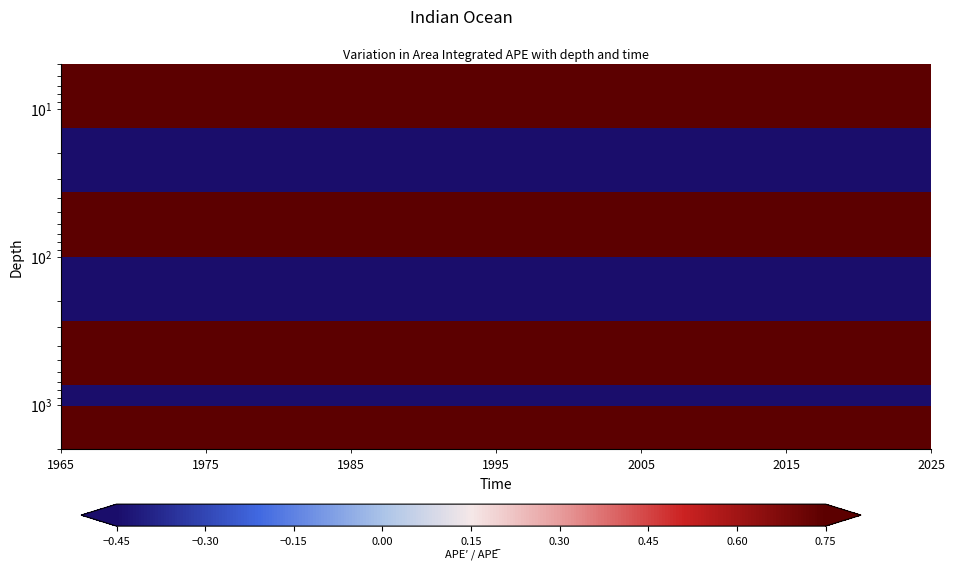

Count the number of categories in the chart.

24